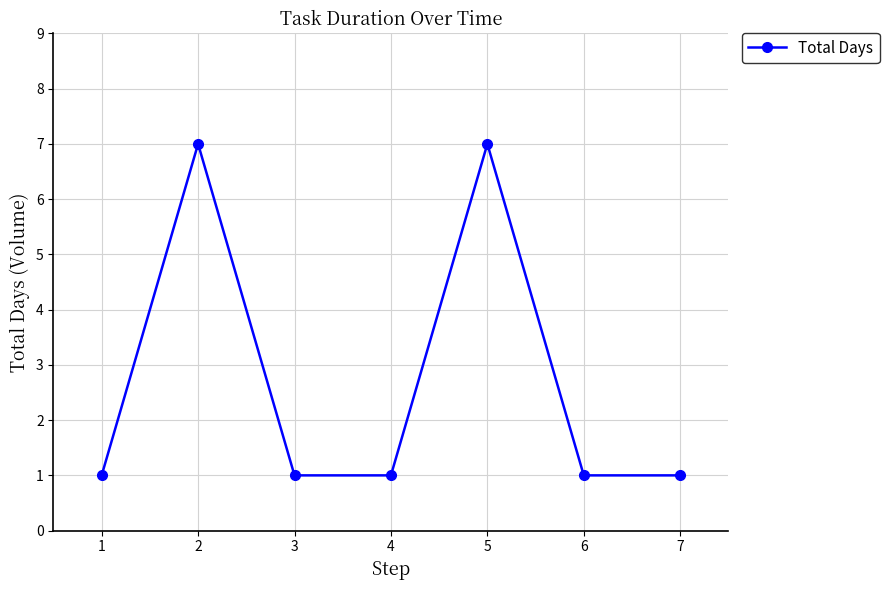

What is the maximum value shown in the chart?

7